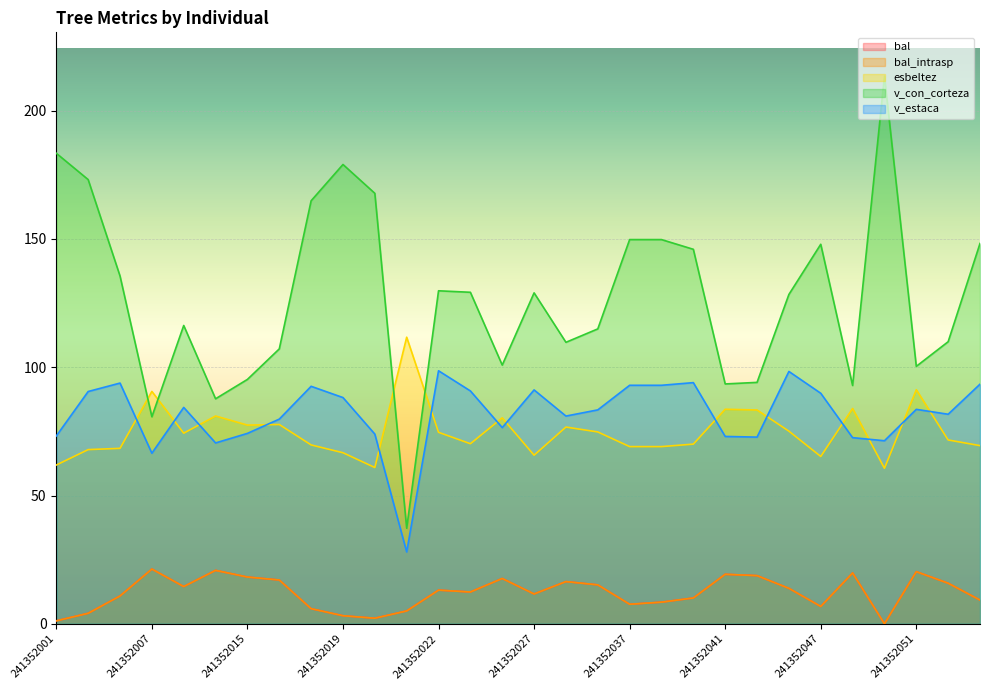

At which label is bal_intrasp closest to 10?

241352040